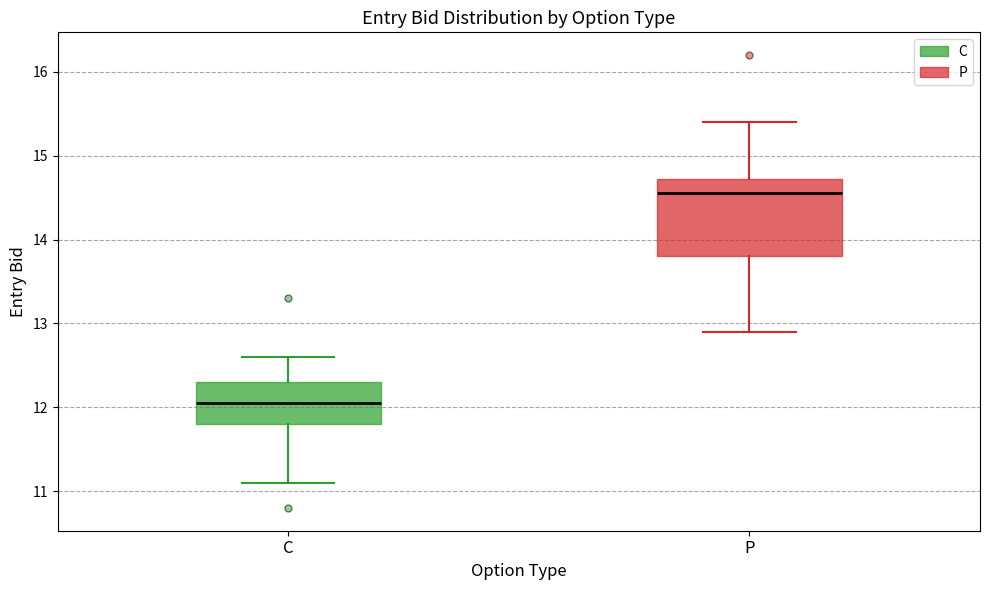

Reading left to right, transcribe this box plot: for each box, give where its median line is, the range the box spans, and where its two whiskers end, as read against the y-axis. The values are not printed on the chart, so give them approximately, as read against the axis.

C: median 12.1, box 11.8 to 12.3, whiskers 11.1 to 12.6
P: median 14.6, box 13.8 to 14.7, whiskers 12.9 to 15.4